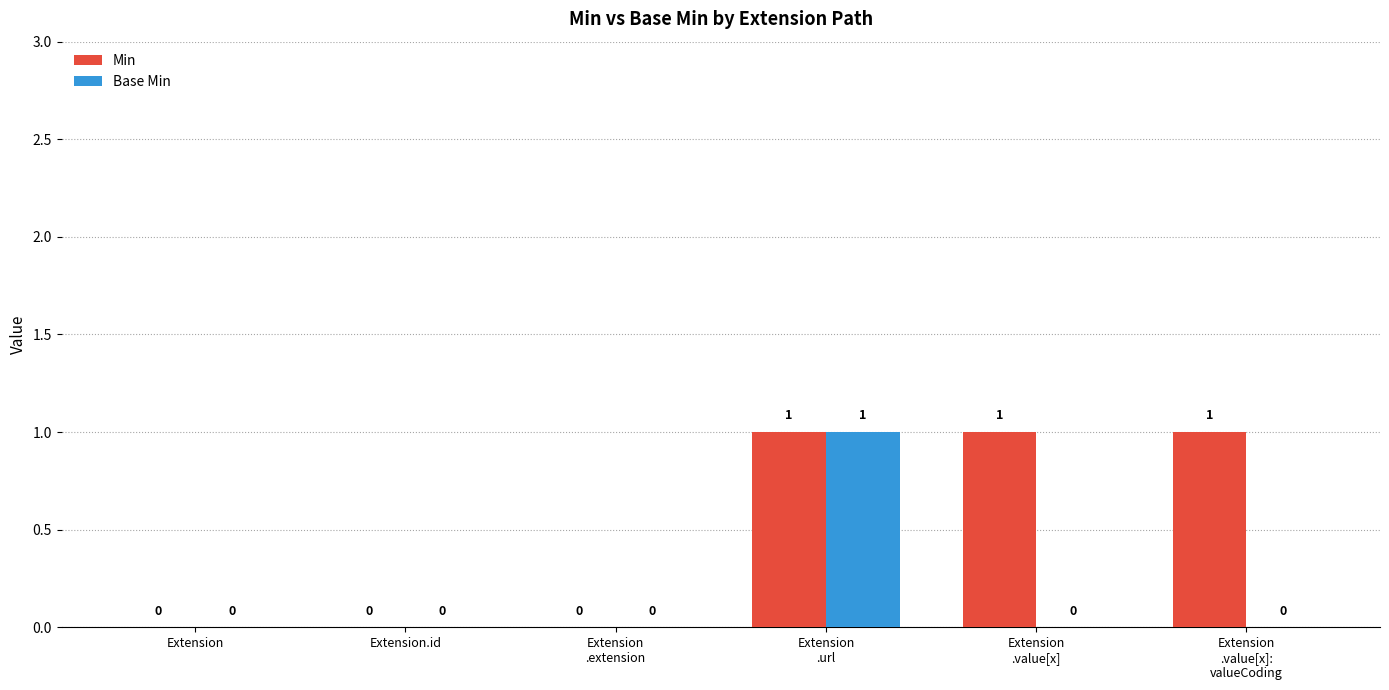

Count the Min values in the range 0 to 1.

6